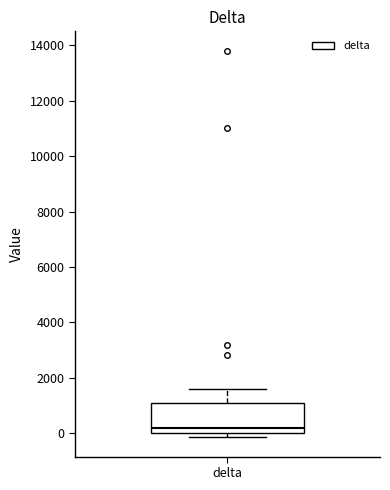

Transcribe this box plot: give where the median line is, the range the box spans, and where the two whiskers end, as read against the y-axis. The values are not printed on the chart, so give them approximately, as read against the axis.

median 200, box 0 to 1000, whiskers -200 to 1600